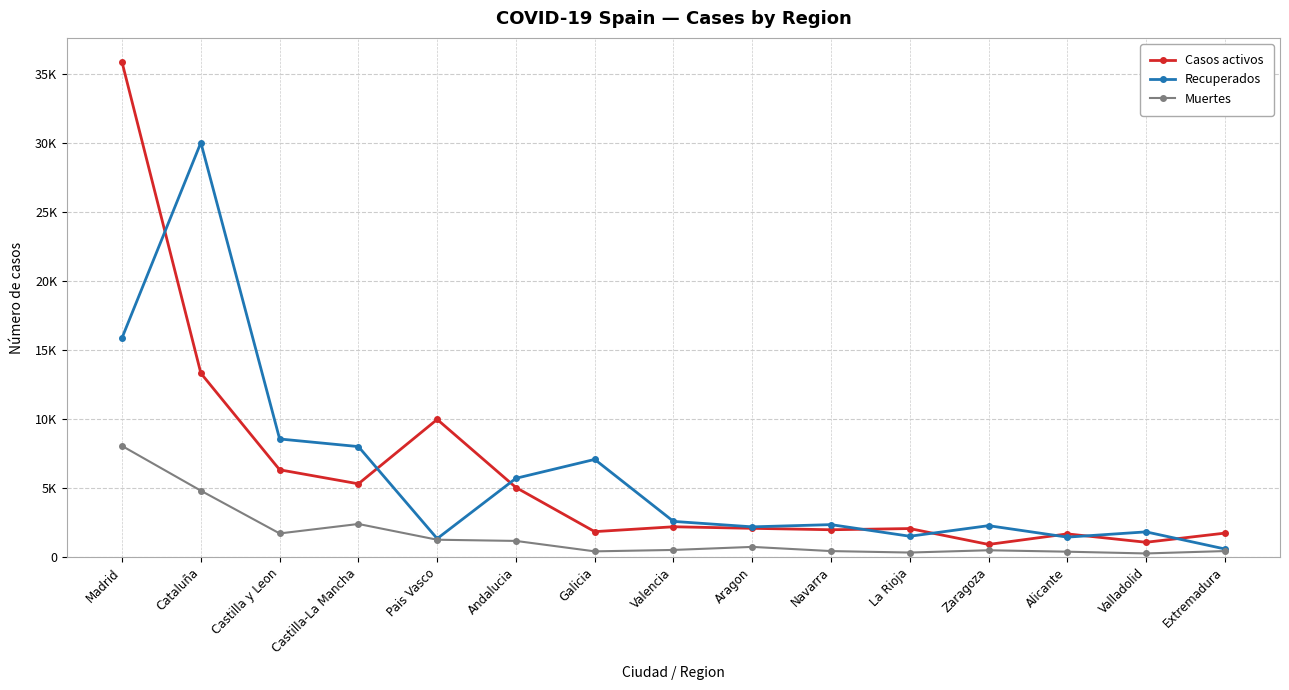

Is it true that Muertes equals 247 at Navarra?

False